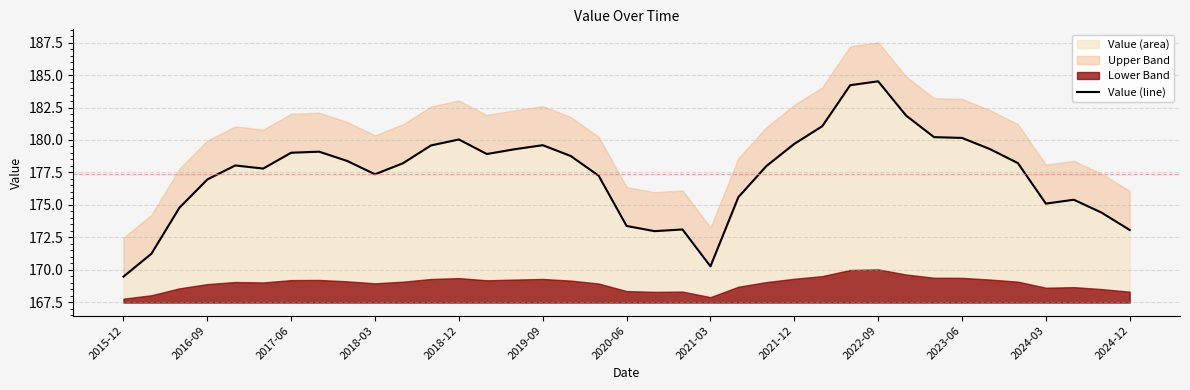

Is it true that the value at 23 is 236.2?

False